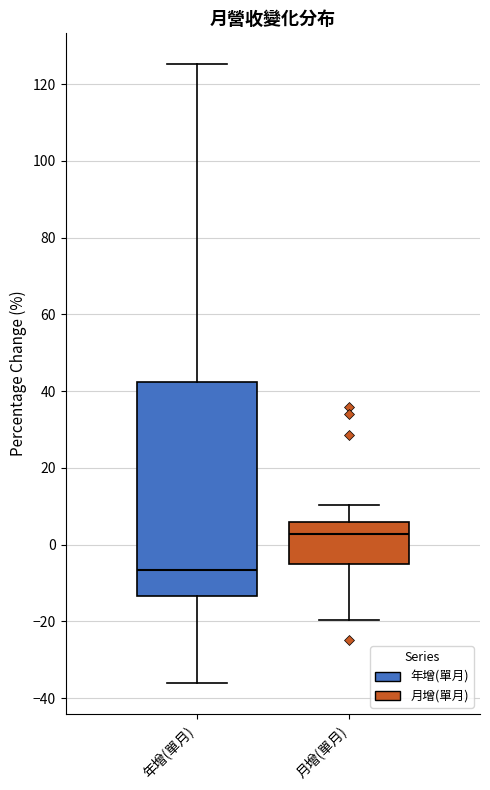

Which box's median line is the highest?

月增(單月)